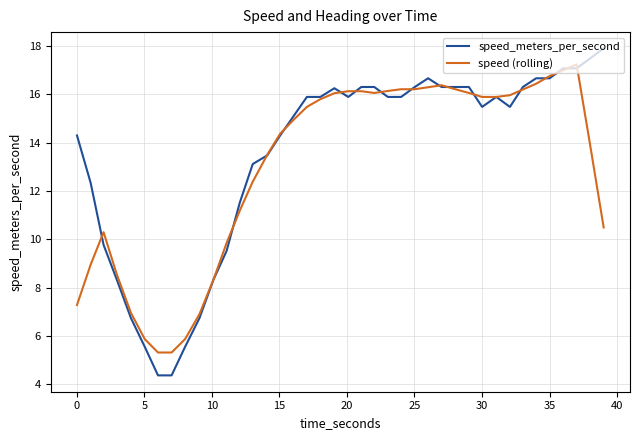

List the series in order of their peak value, highest first.

speed_meters_per_second, speed (rolling)